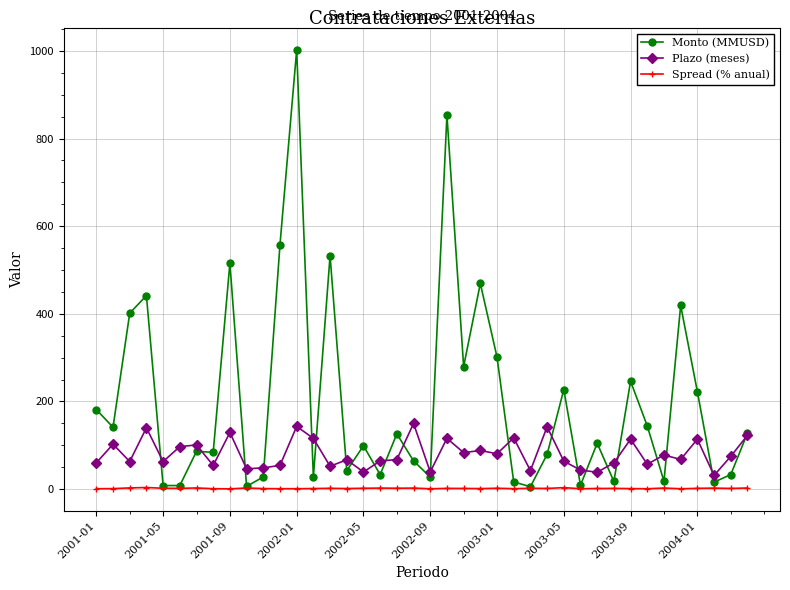

List the series in order of their peak value, highest first.

Monto (MMUSD), Plazo (meses), Spread (% anual)